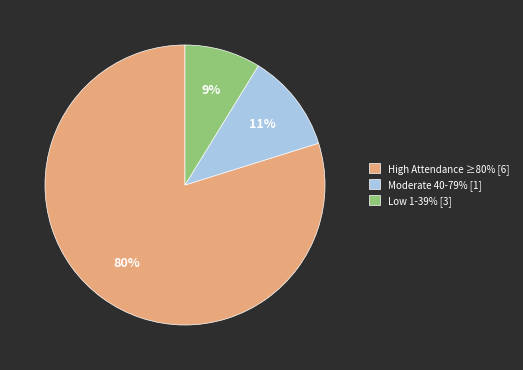

What percentage is the High Attendance ≥80% [6] slice, to the nearest percent?

80%